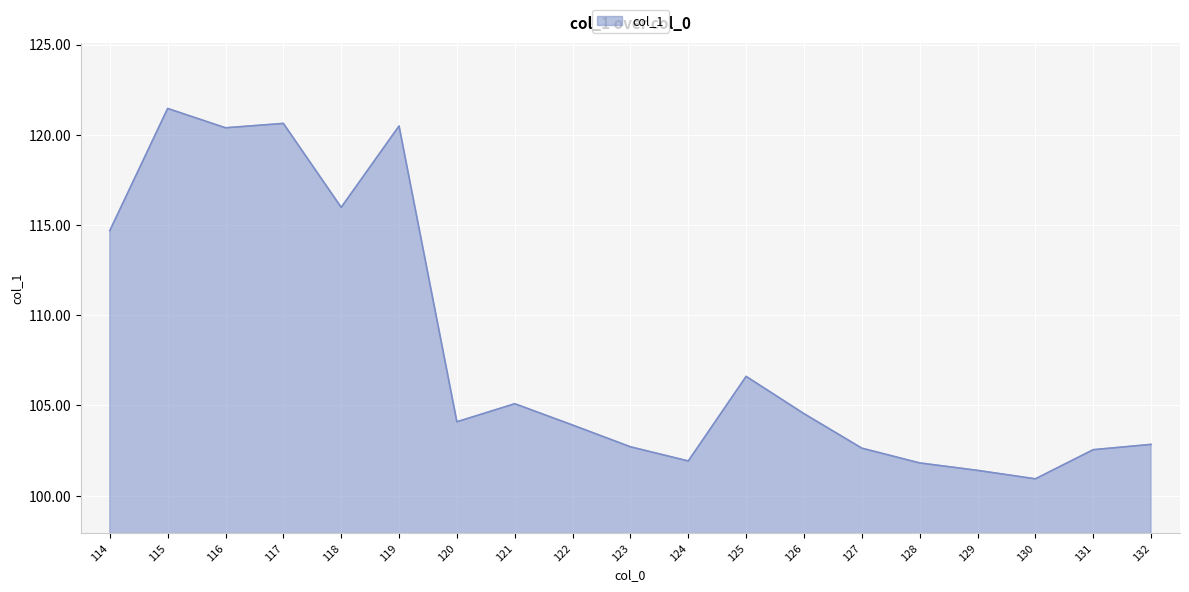

Between 117 and 118, which is larger?

117